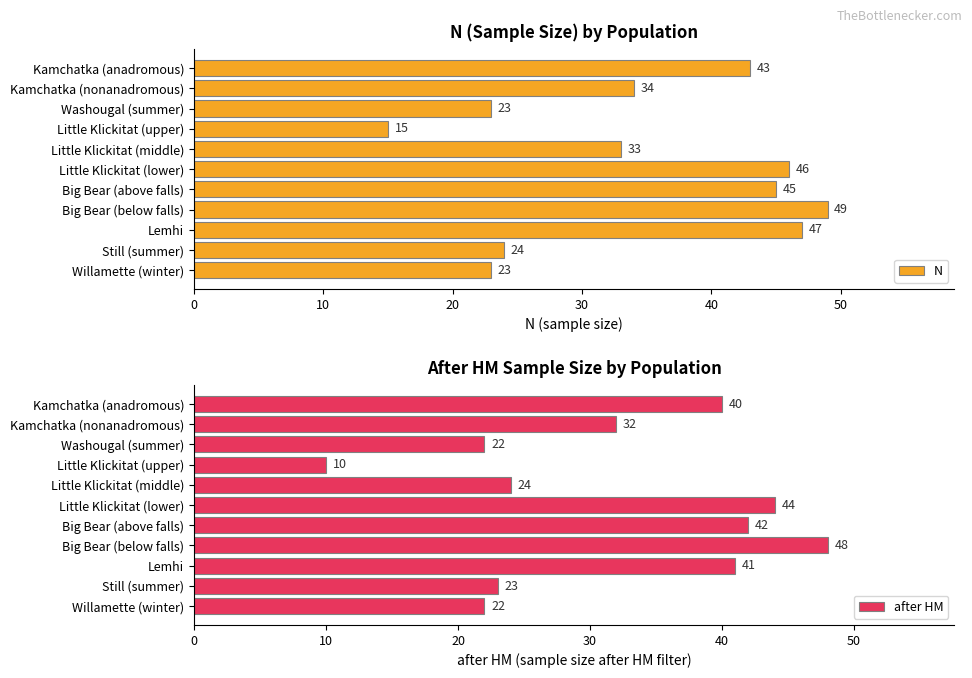

The after HM series shows 13 at Willamette (winter). True or false?

False